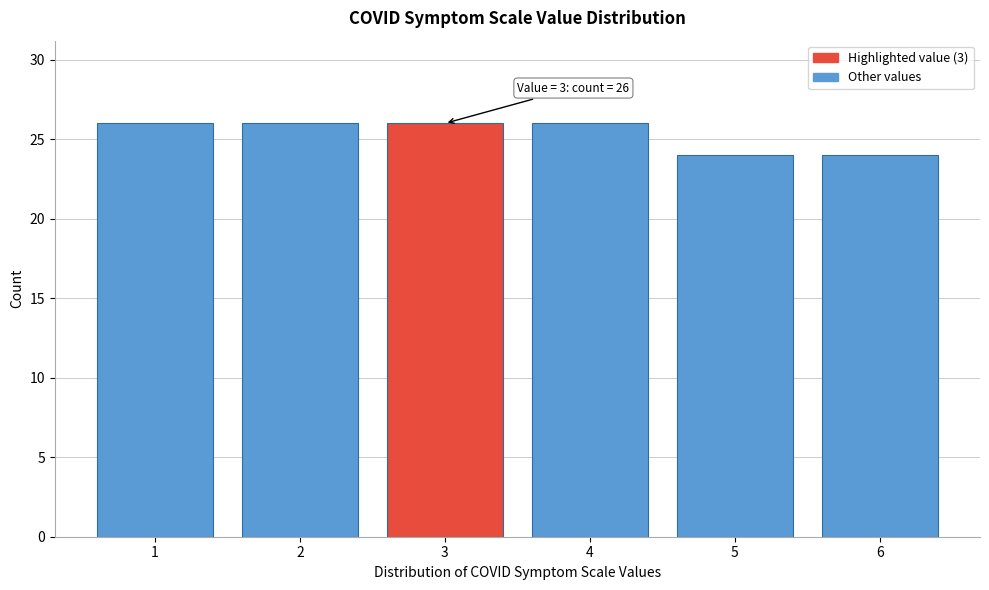

Reading right to left, list all the values displayed in this chart.

6=24	5=24	4=26	3=26	2=26	1=26